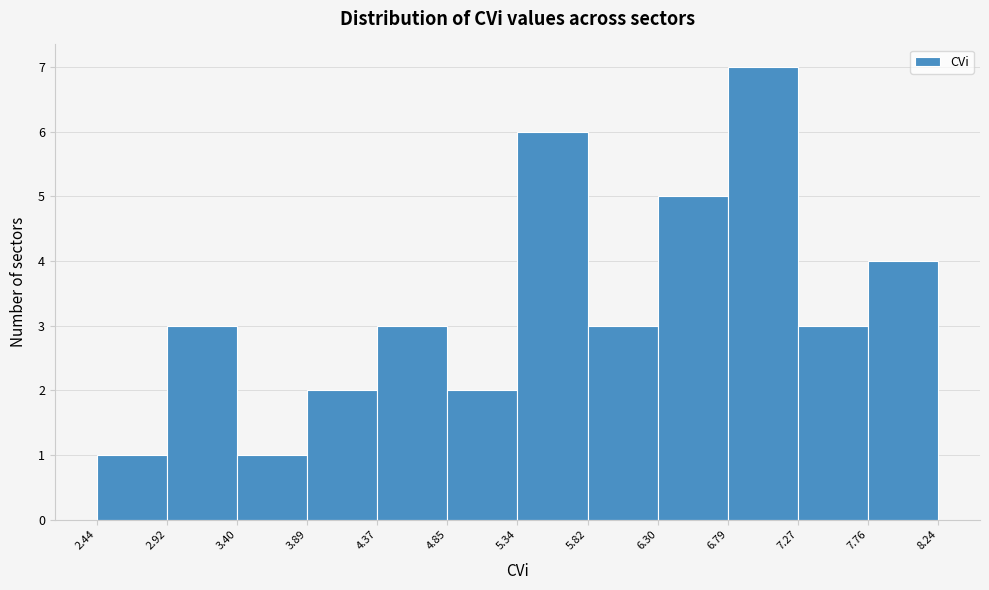

What is the height of the bar covering 4.85 to 5.34 on the x-axis? The values are not printed on the chart, so give them approximately, as read against the axis.

2